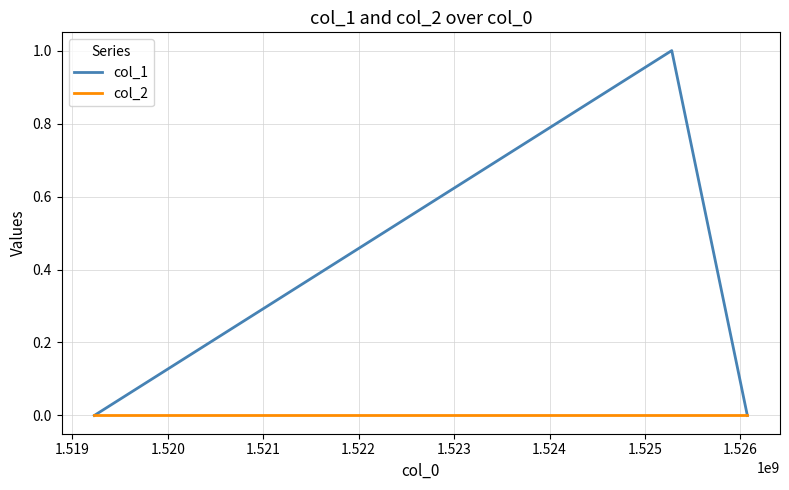

How many lines are shown in the chart?

2